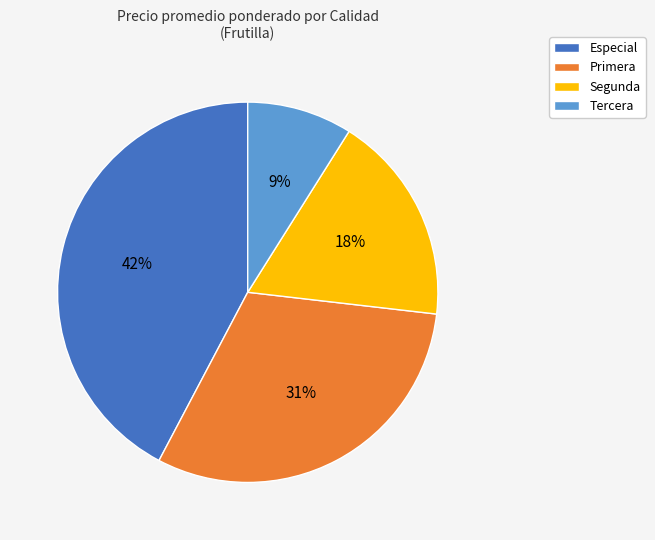

To the nearest percent, what portion does Especial represent?

42%